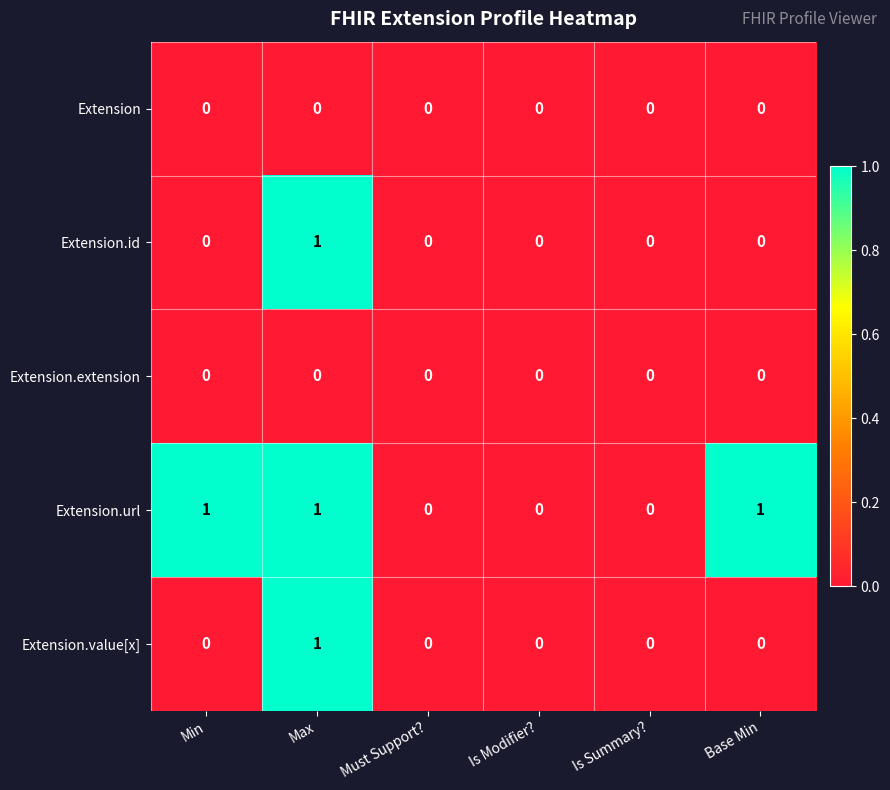

Is the value of Extension at Max greater than the value of Extension.id at Max?

No